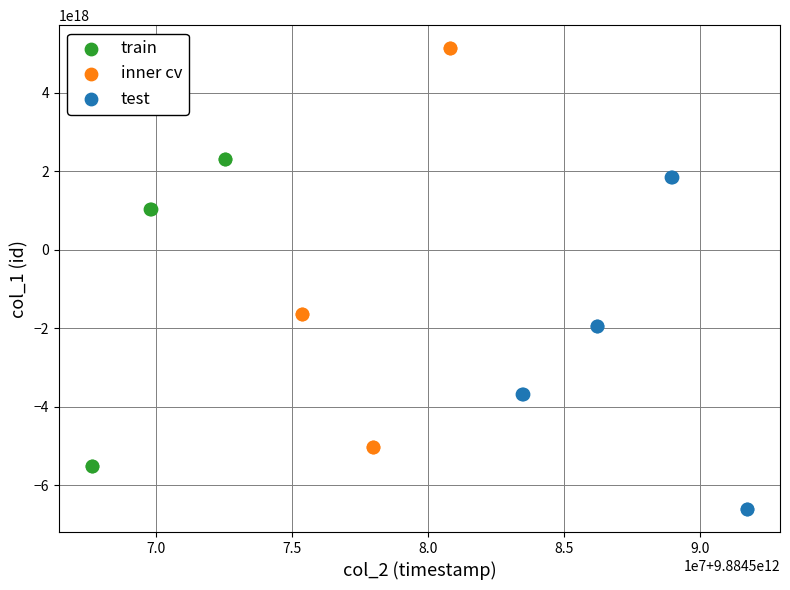

What are all the series names shown in the legend?

train, inner cv, test